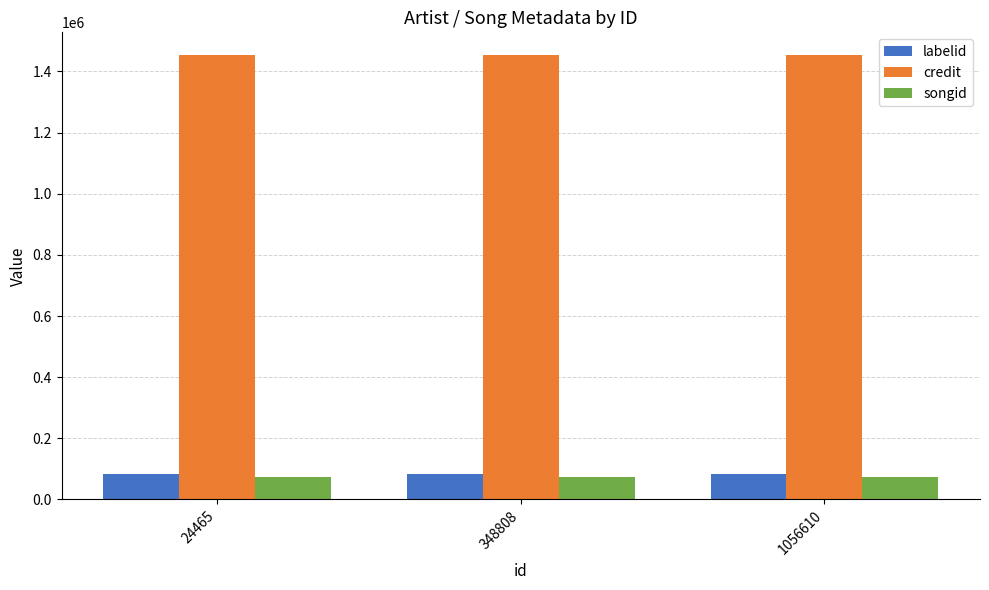

At how many categories does at least one series exceed 1341271?

3